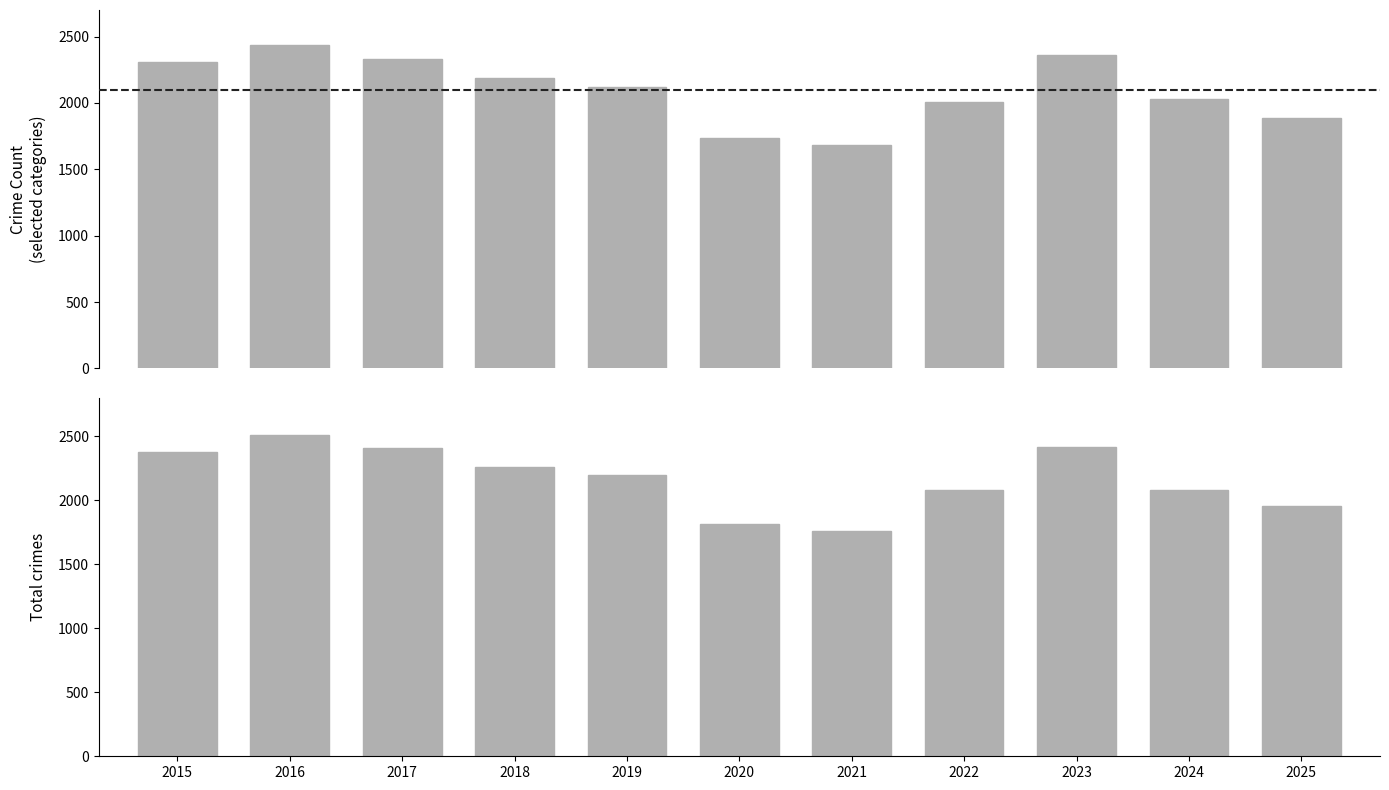

Reading right to left, list all the values displayed in this chart.

Selected crime categories: 1887	2026	2358	2009	1683	1739	2120	2191	2329	2434	2312
Total: 1954	2083	2416	2081	1761	1813	2197	2257	2406	2509	2378